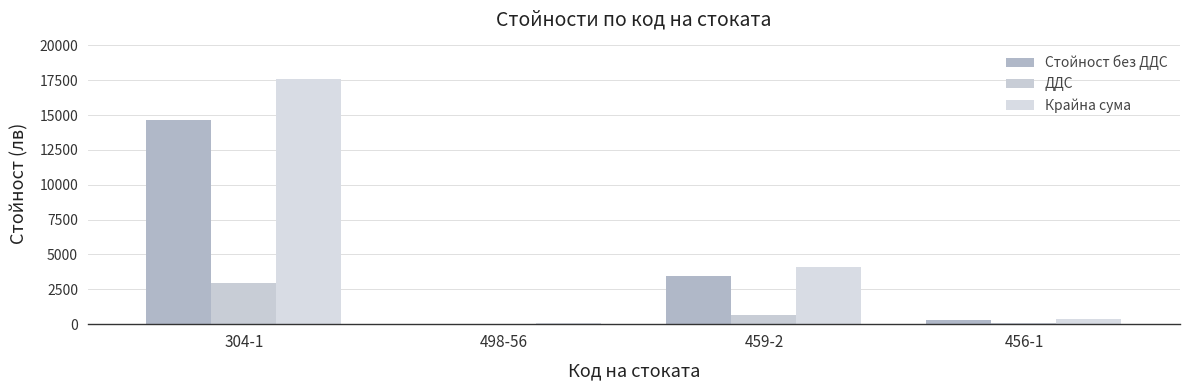

Does the chart contain stacked bars?

No